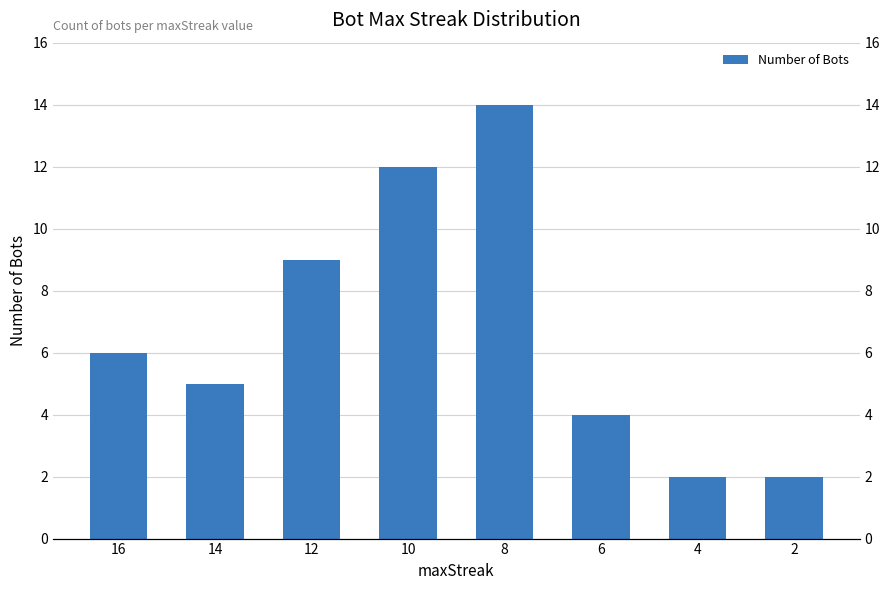

What is the difference between the values at 12 and 16?

3